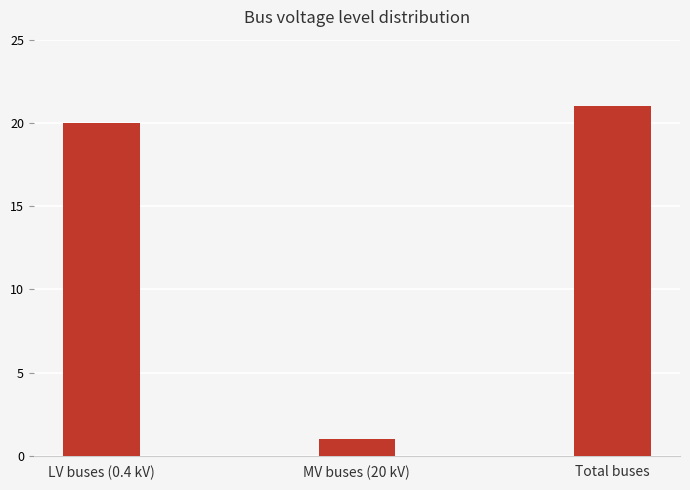

What is the label of the 2nd bar from the left?

MV buses (20 kV)